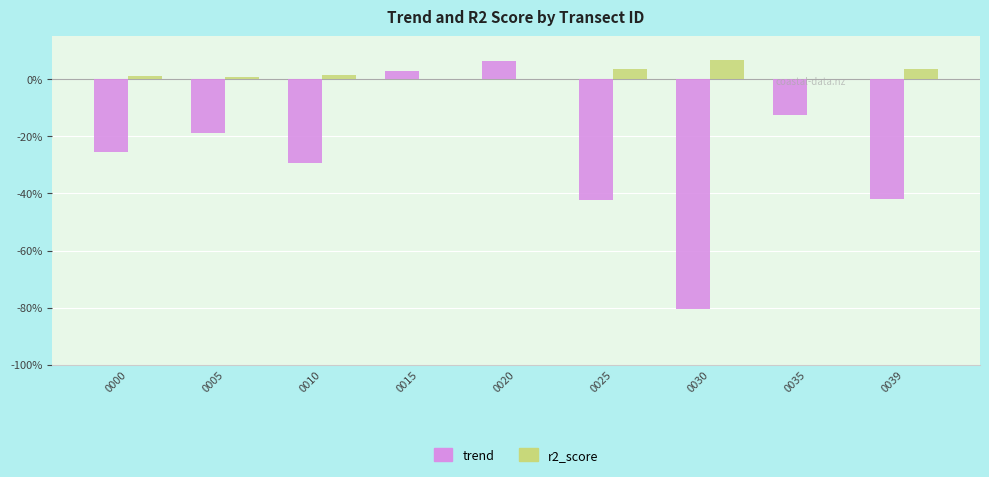

Which series has the widest spread of values?

trend